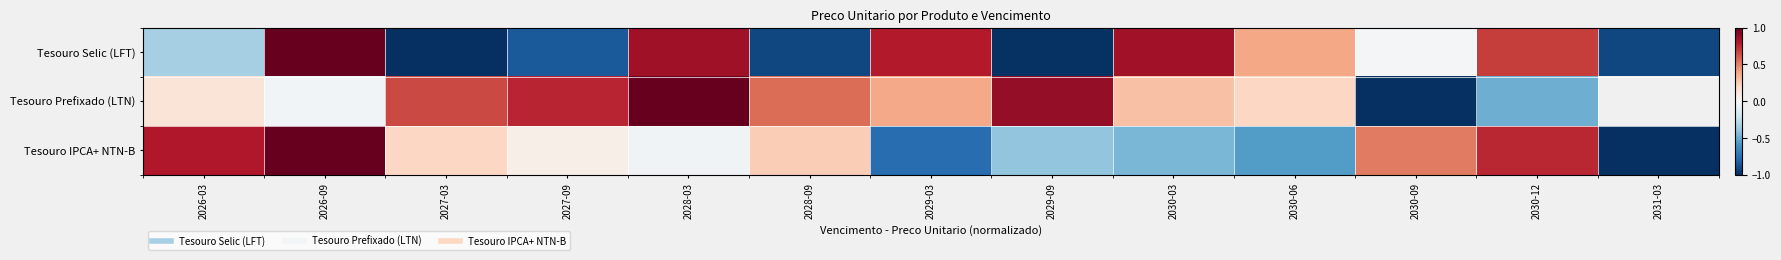

At which category is the sum across all series the highest?

2026-09